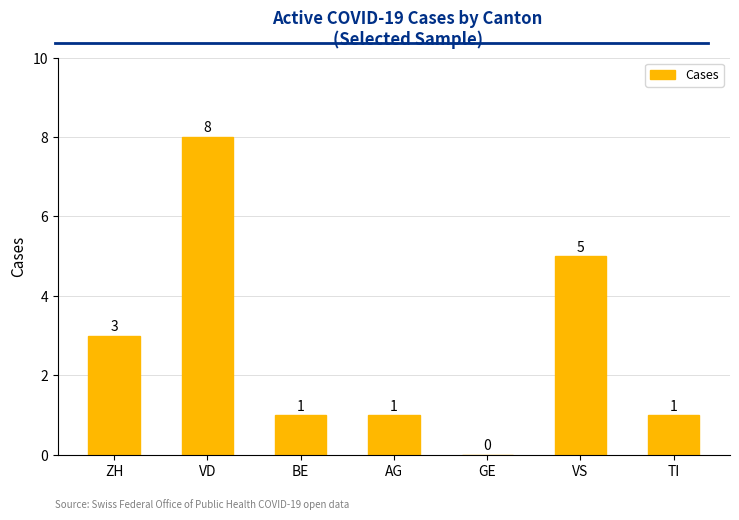

At which label is the value closest to 4?

ZH